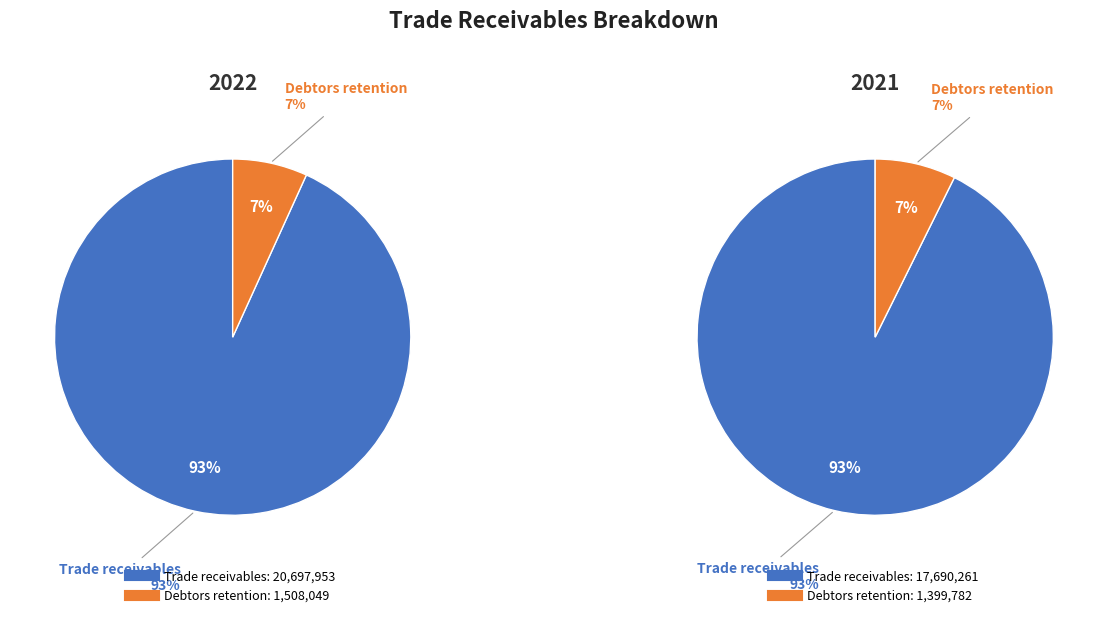

What is the largest slice in the pie chart?

Trade receivables (2022)